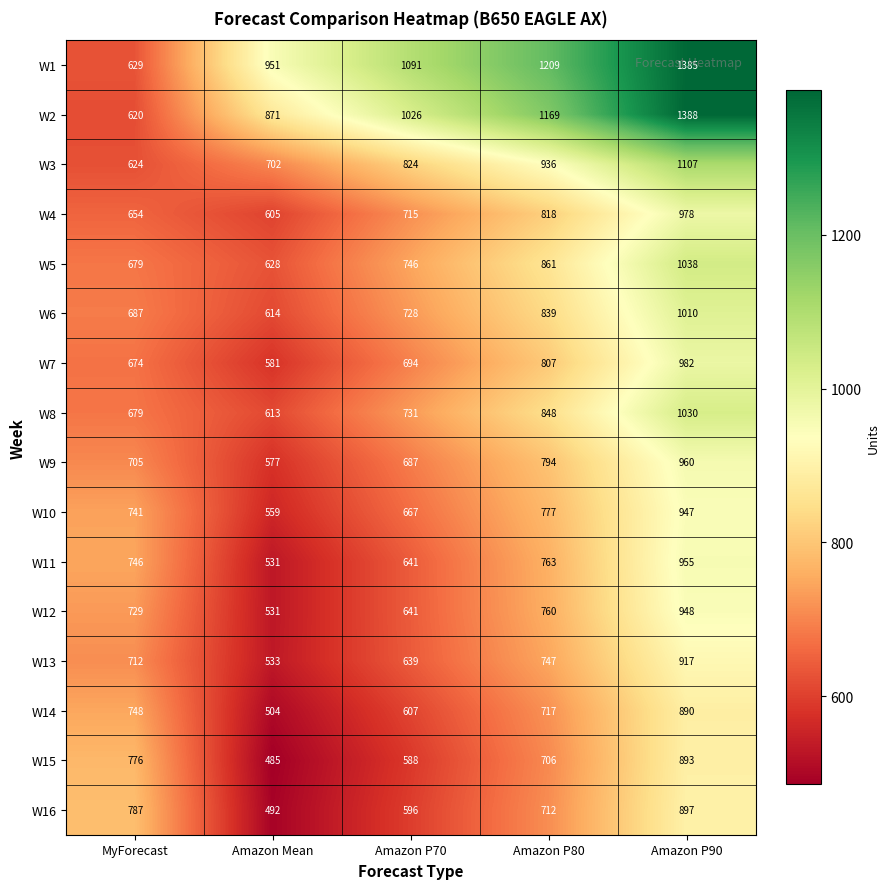

Which series has the largest total across all categories?

W1